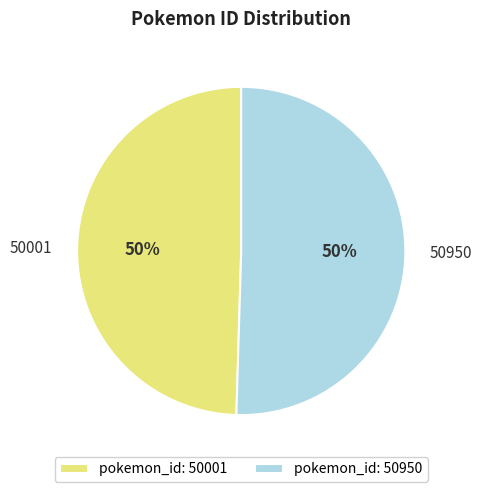

How many slices are in this pie chart?

2